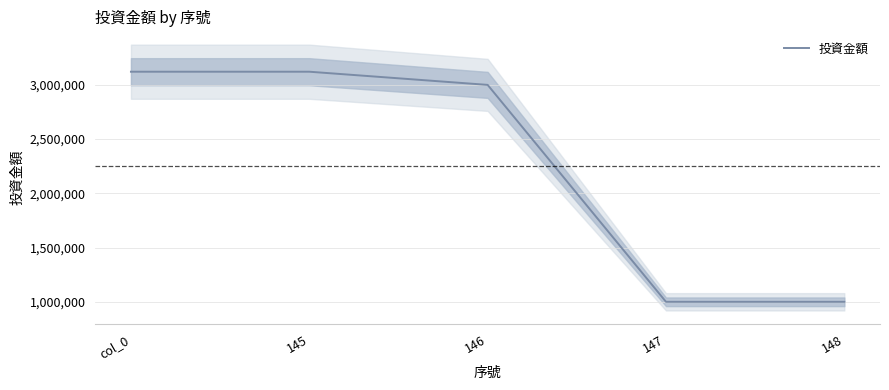

What is the sum of the values at 146 and 148?

4000000